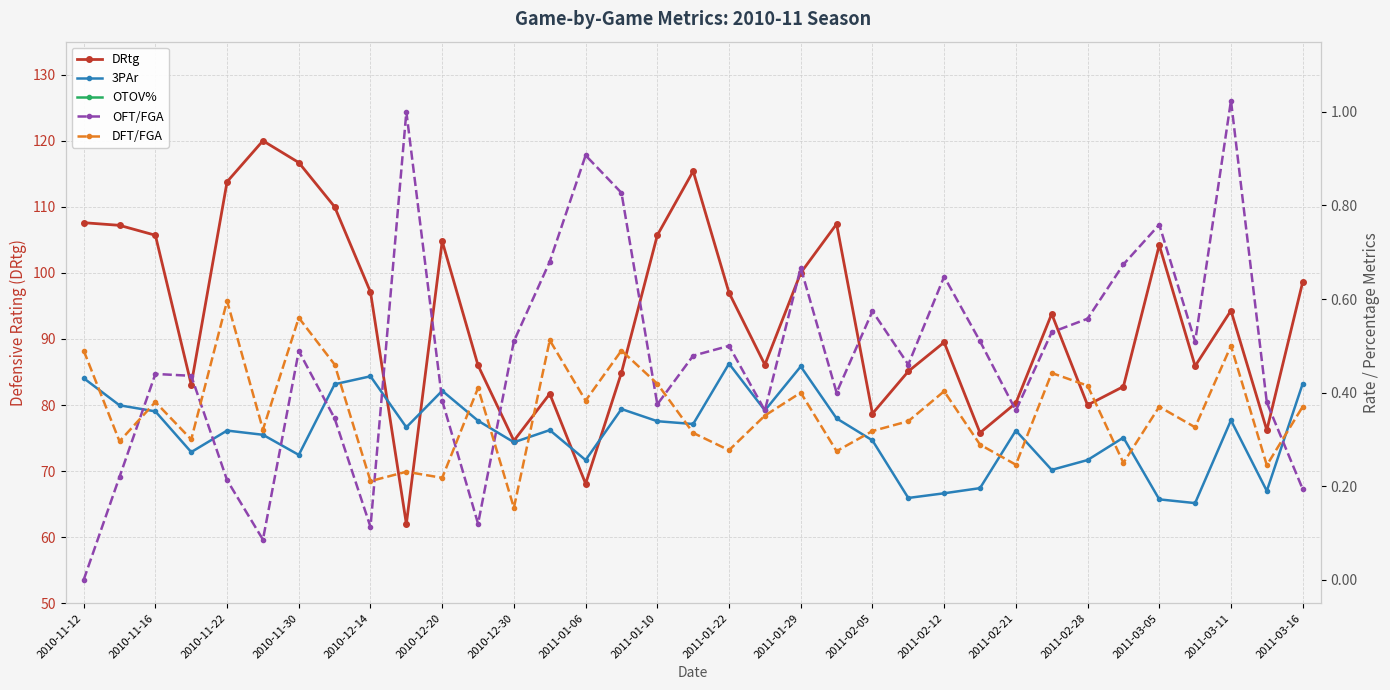

Is it true that DRtg equals 116.7 at 2010-11-30?

True